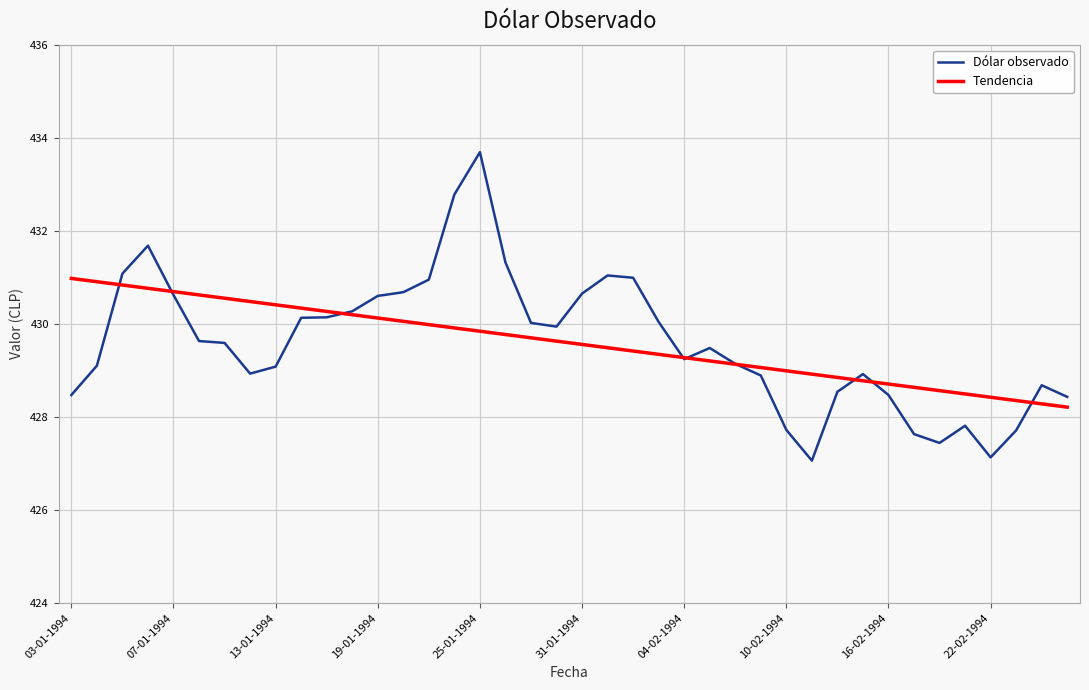

What is the minimum value for Tendencia?

428.2